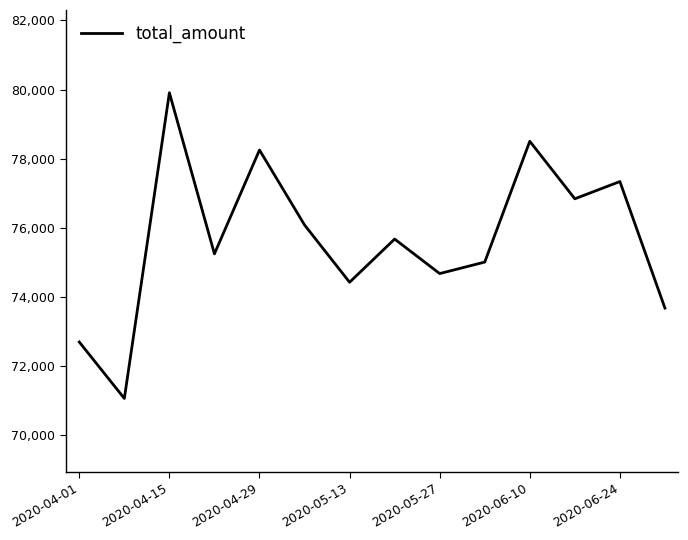

How many series are shown in this chart?

1